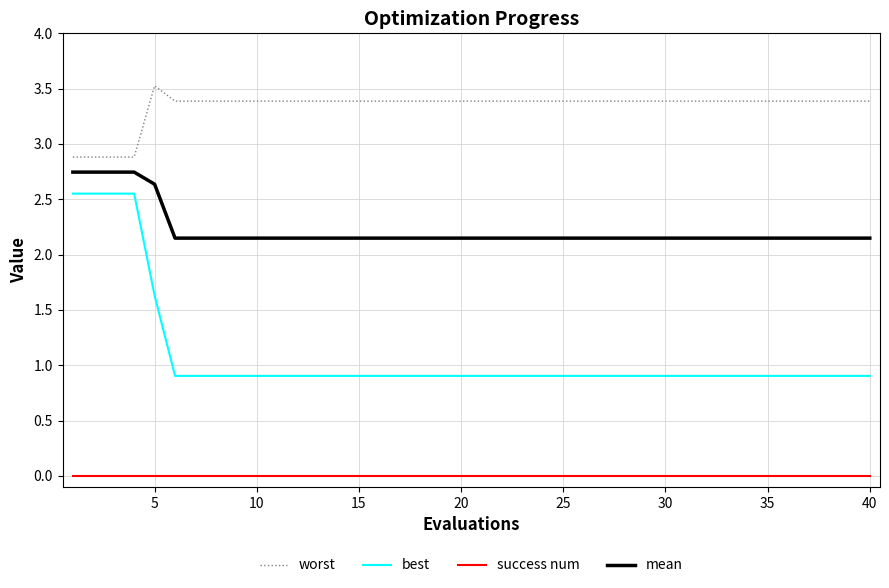

How many lines are shown in the chart?

4